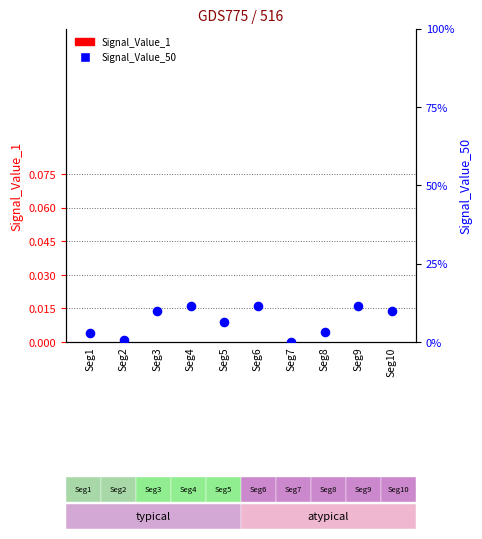

Is the value of Signal_Value_50 at Seg1 greater than the value of Signal_Value_1 at Seg5?

Yes